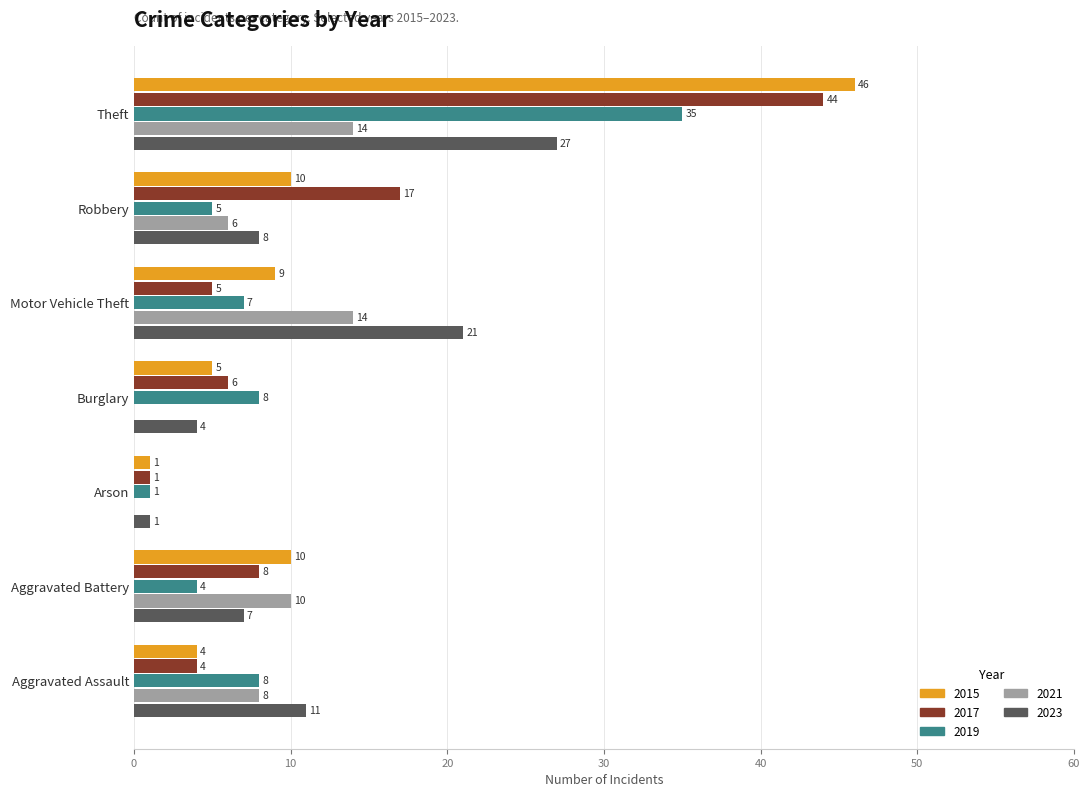

Is the value of 2015 at Aggravated Battery greater than the value of 2019 at Aggravated Assault?

Yes